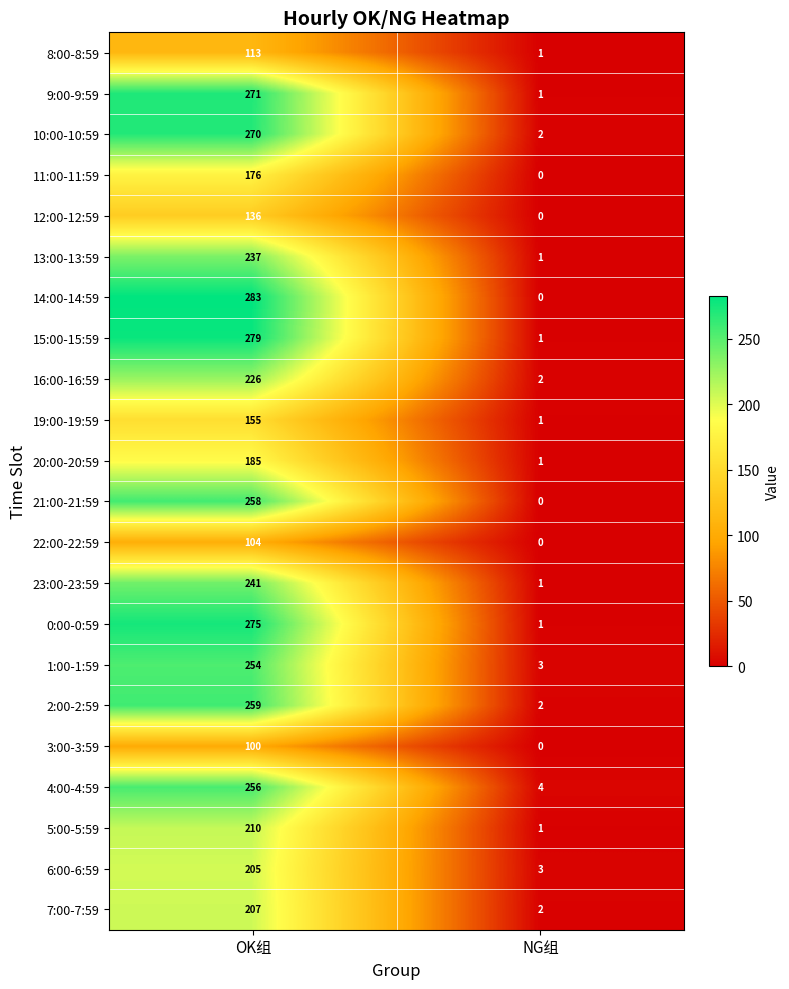

At how many categories does at least one series exceed 272?

1